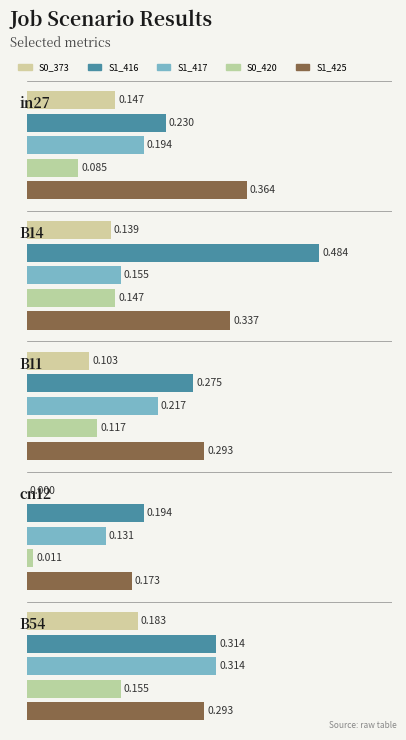

What position from the right is cn12?

2